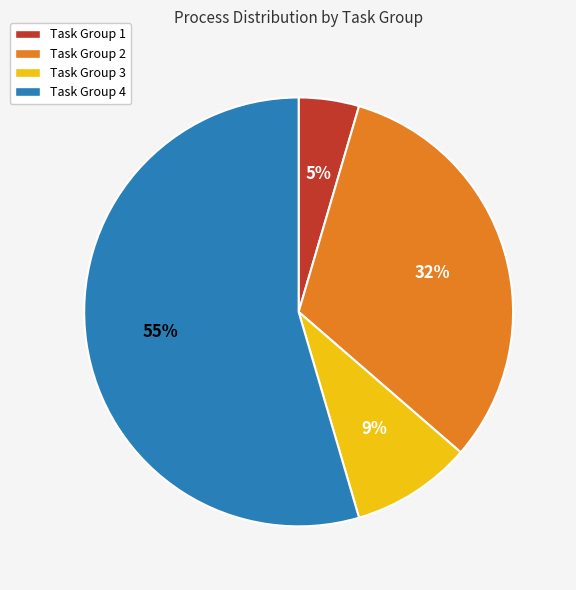

What percentage is the Task Group 2 slice, to the nearest percent?

32%